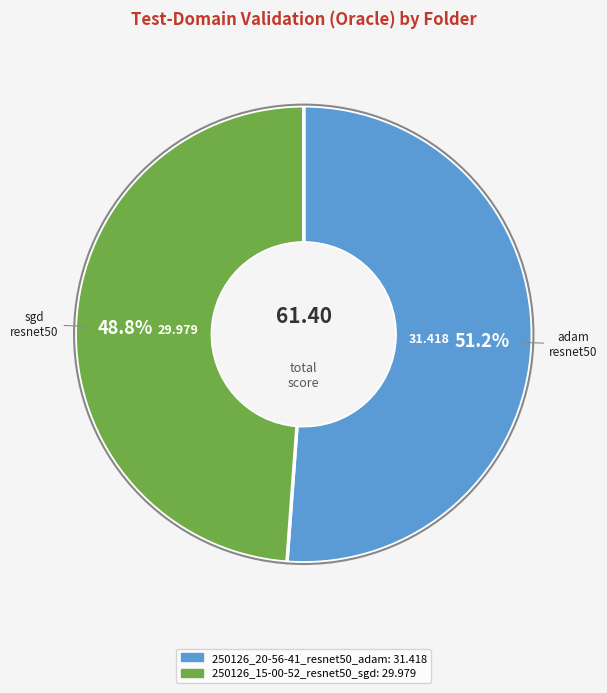

Count the number of slices in the pie.

2